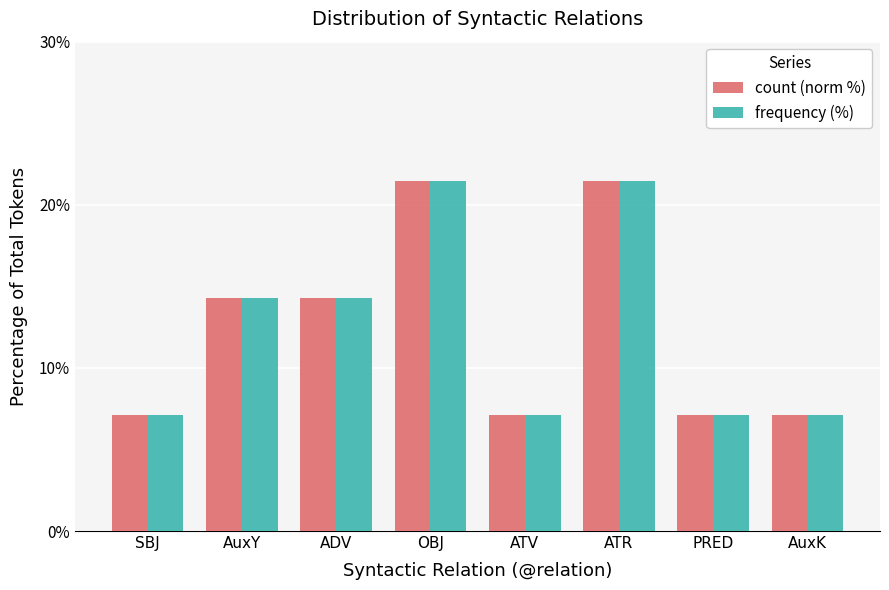

What is the minimum value for count (norm %)?

7.1